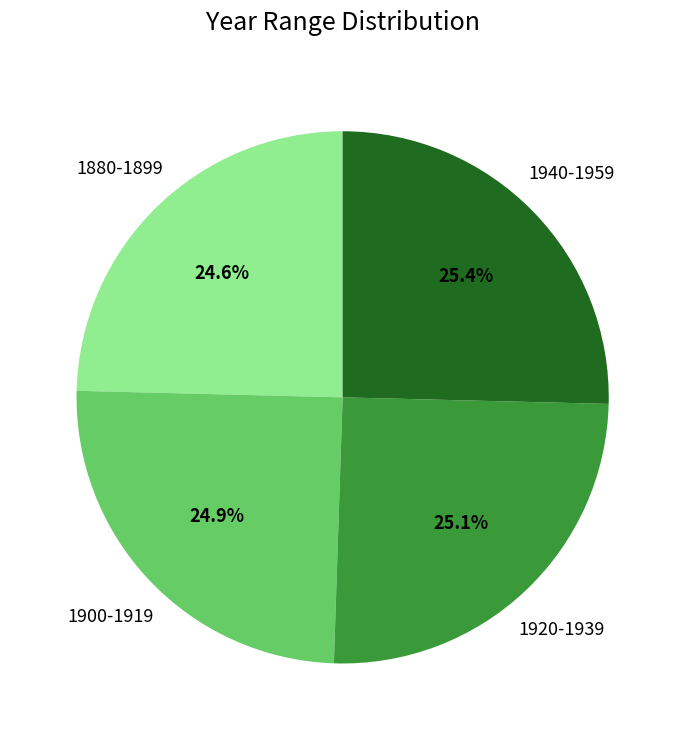

Does any single category account for the majority?

No